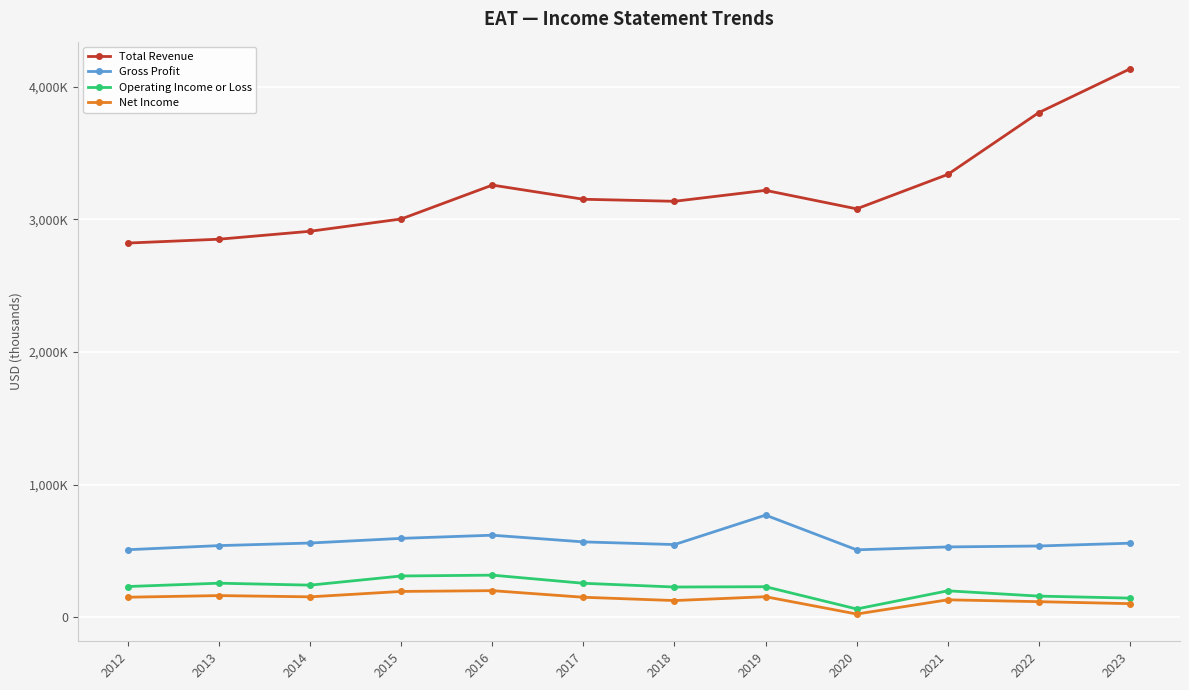

What is the value of the Net Income point at the 3rd from the left?

154000